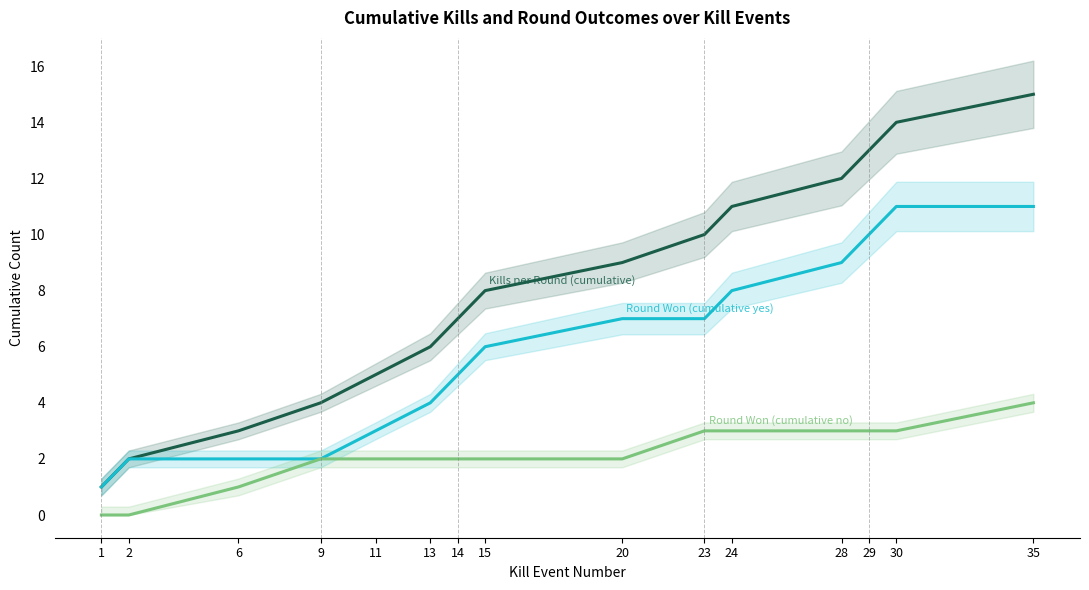

How many lines are shown in the chart?

3